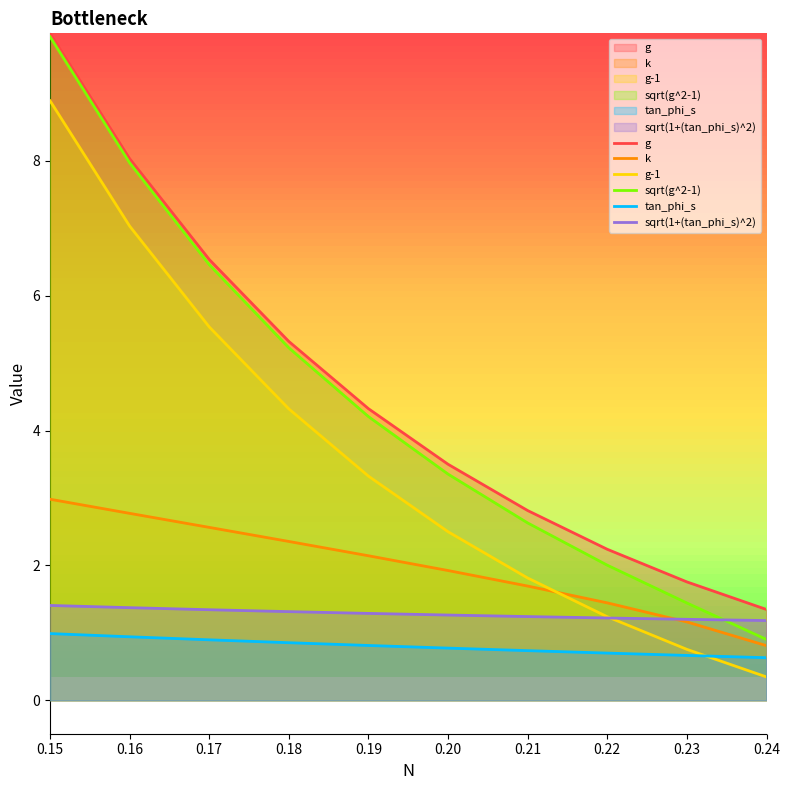

What is the difference between the g-1 values at 0.2 and 0.15?

6.4